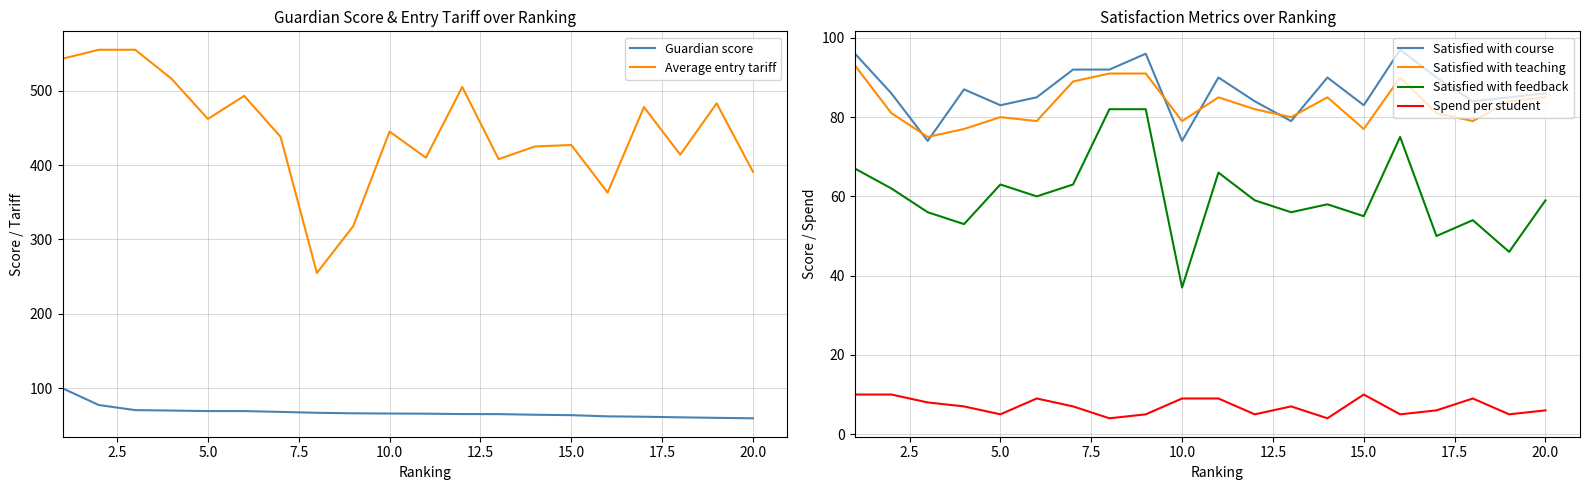

What is the average value of the Spend per student series?

7